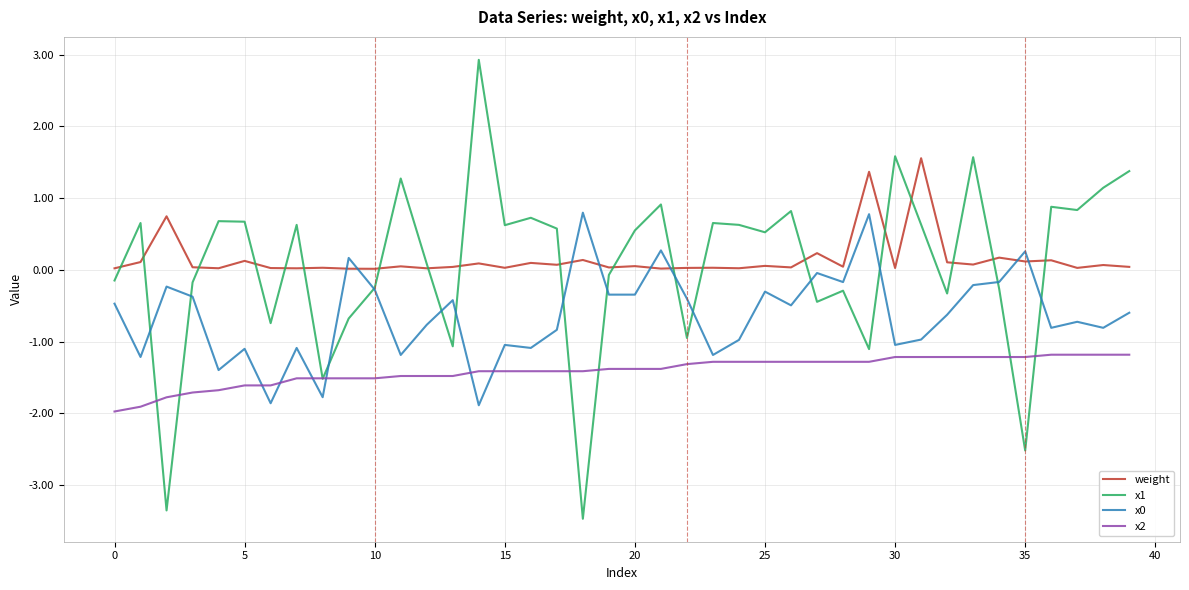

Which series has the largest range (max minus min)?

x1